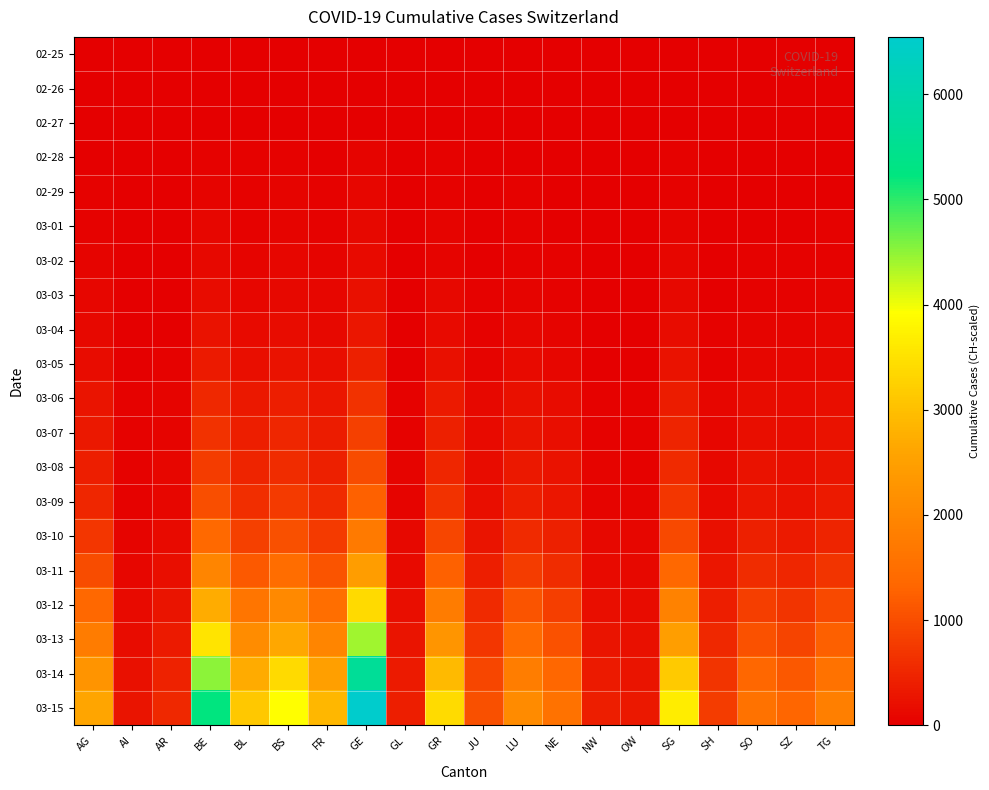

Which series has the largest range (max minus min)?

03-15